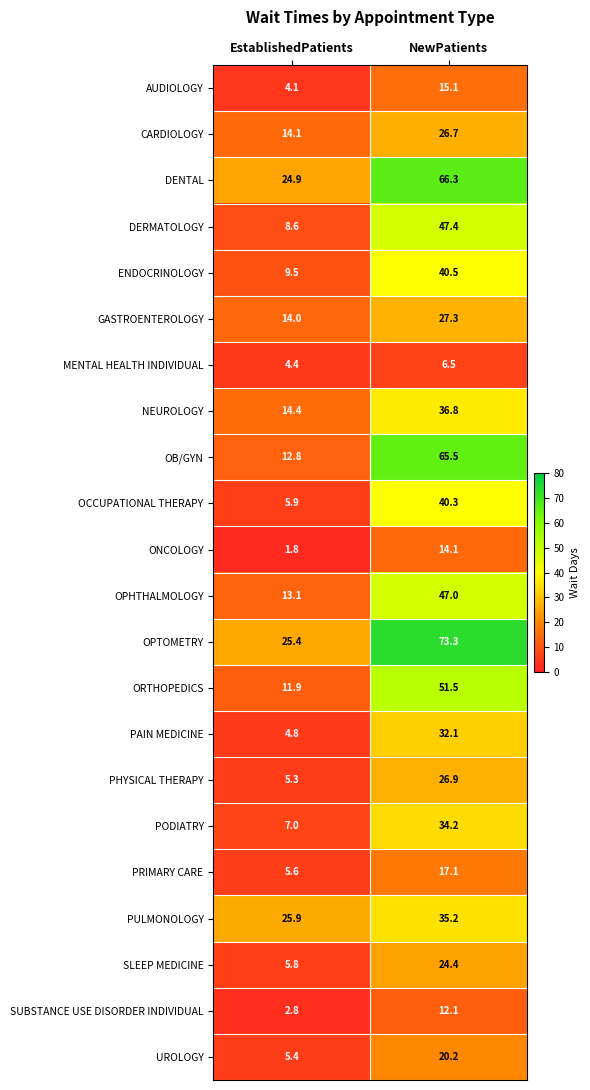

At EstablishedPatients, list the series in order from smallest to largest.

ONCOLOGY, SUBSTANCE USE DISORDER INDIVIDUAL, AUDIOLOGY, MENTAL HEALTH INDIVIDUAL, PAIN MEDICINE, PHYSICAL THERAPY, UROLOGY, PRIMARY CARE, SLEEP MEDICINE, OCCUPATIONAL THERAPY, PODIATRY, DERMATOLOGY, ENDOCRINOLOGY, ORTHOPEDICS, OB/GYN, OPHTHALMOLOGY, GASTROENTEROLOGY, CARDIOLOGY, NEUROLOGY, DENTAL, OPTOMETRY, PULMONOLOGY